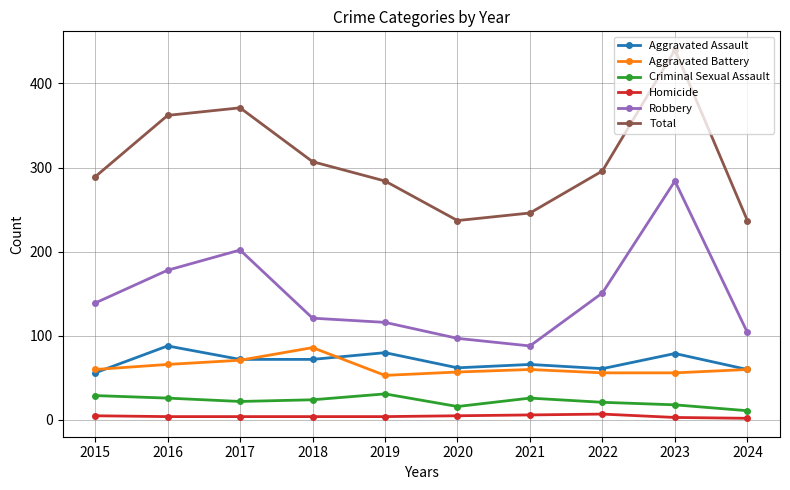

What is the value of the Aggravated Assault point at the 3rd from the left?

72